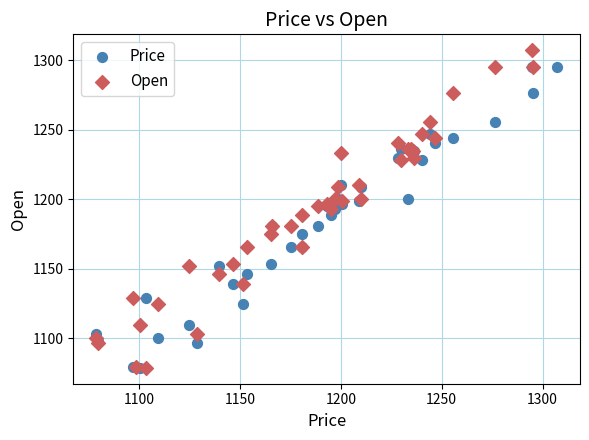

What are all the series names shown in the legend?

Price, Open